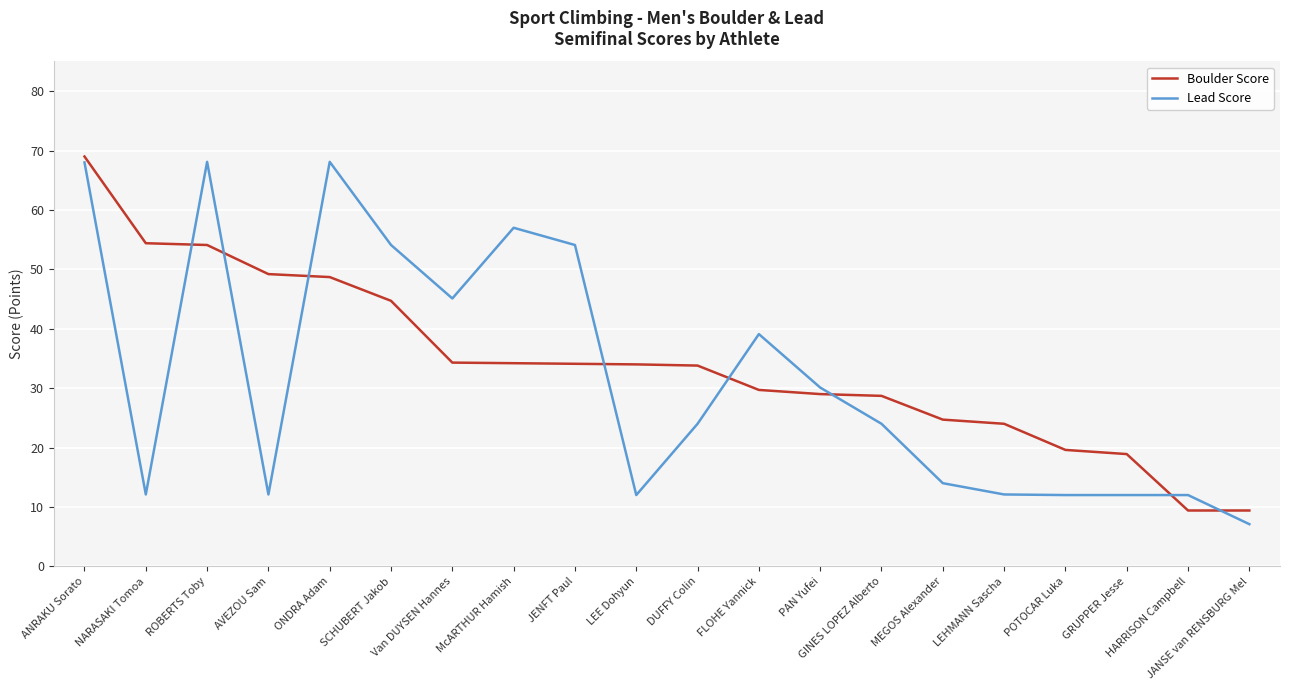

What are all the series names shown in the legend?

Boulder Score, Lead Score